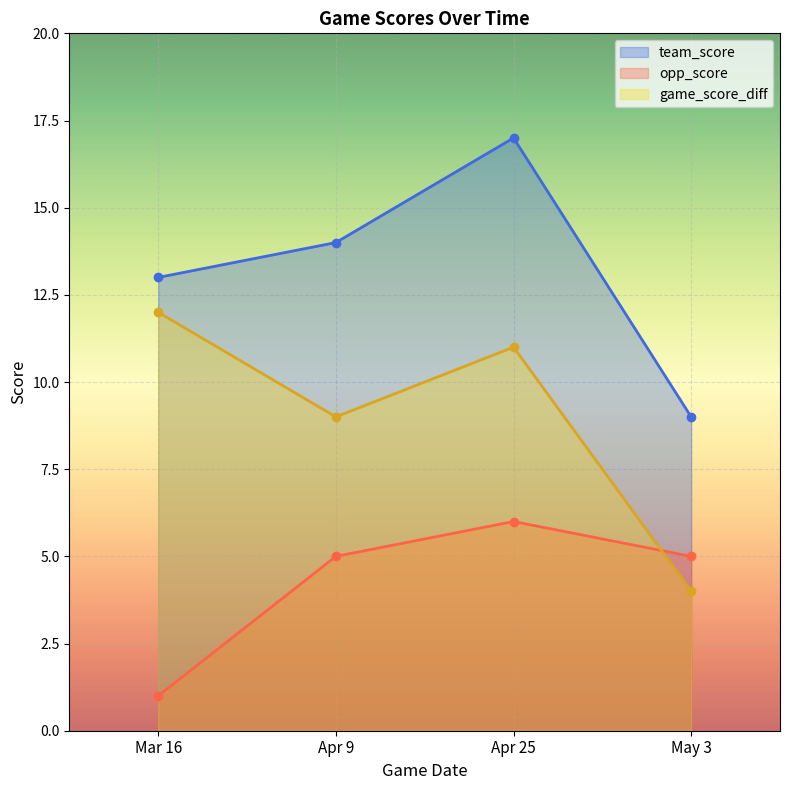

Reading right to left, list all the values displayed in this chart.

team_score: 9	17	14	13
opp_score: 5	6	5	1
game_score_diff: 4	11	9	12